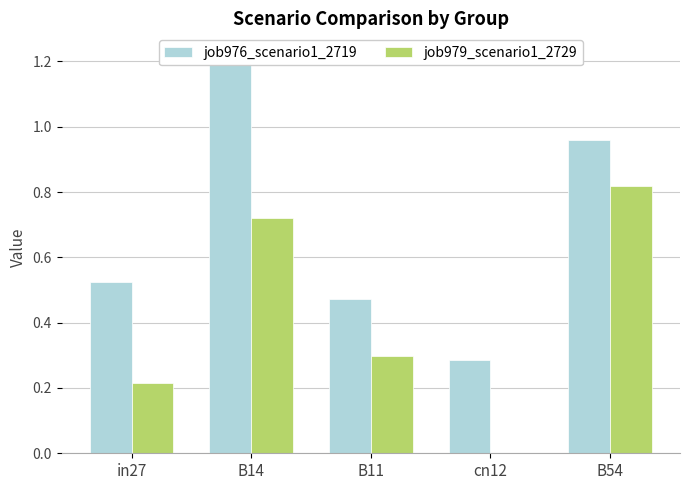

What is the label of the 3rd bar from the right?

B11